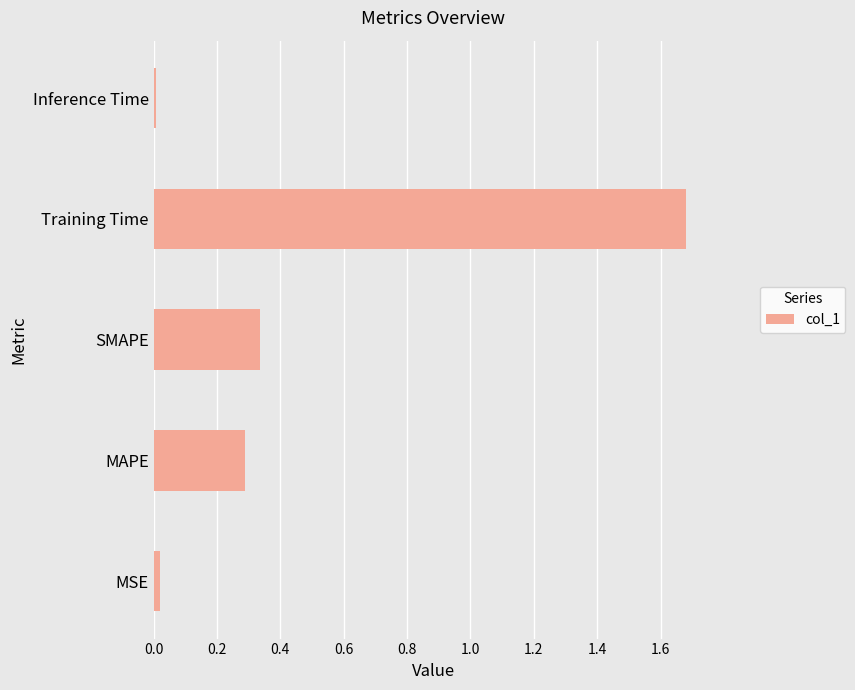

Which has a higher value, MSE or SMAPE?

SMAPE